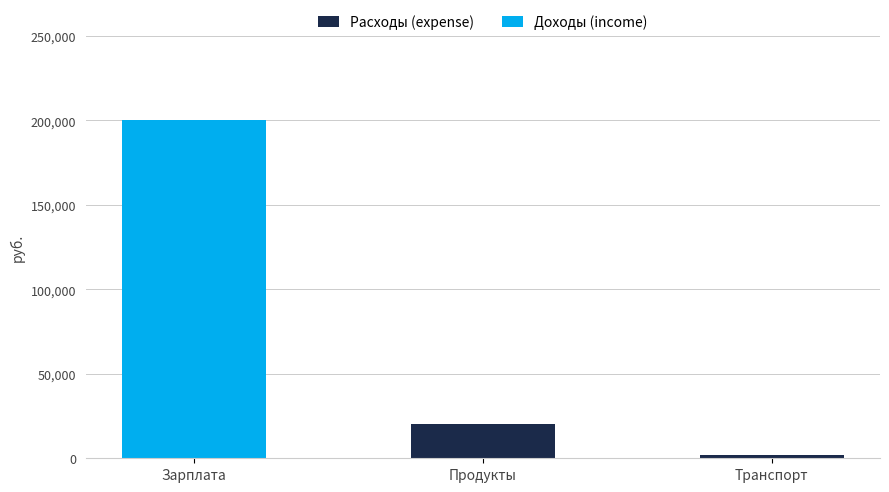

True or false: Расходы (expense) has a value of 34909 at Продукты.

False